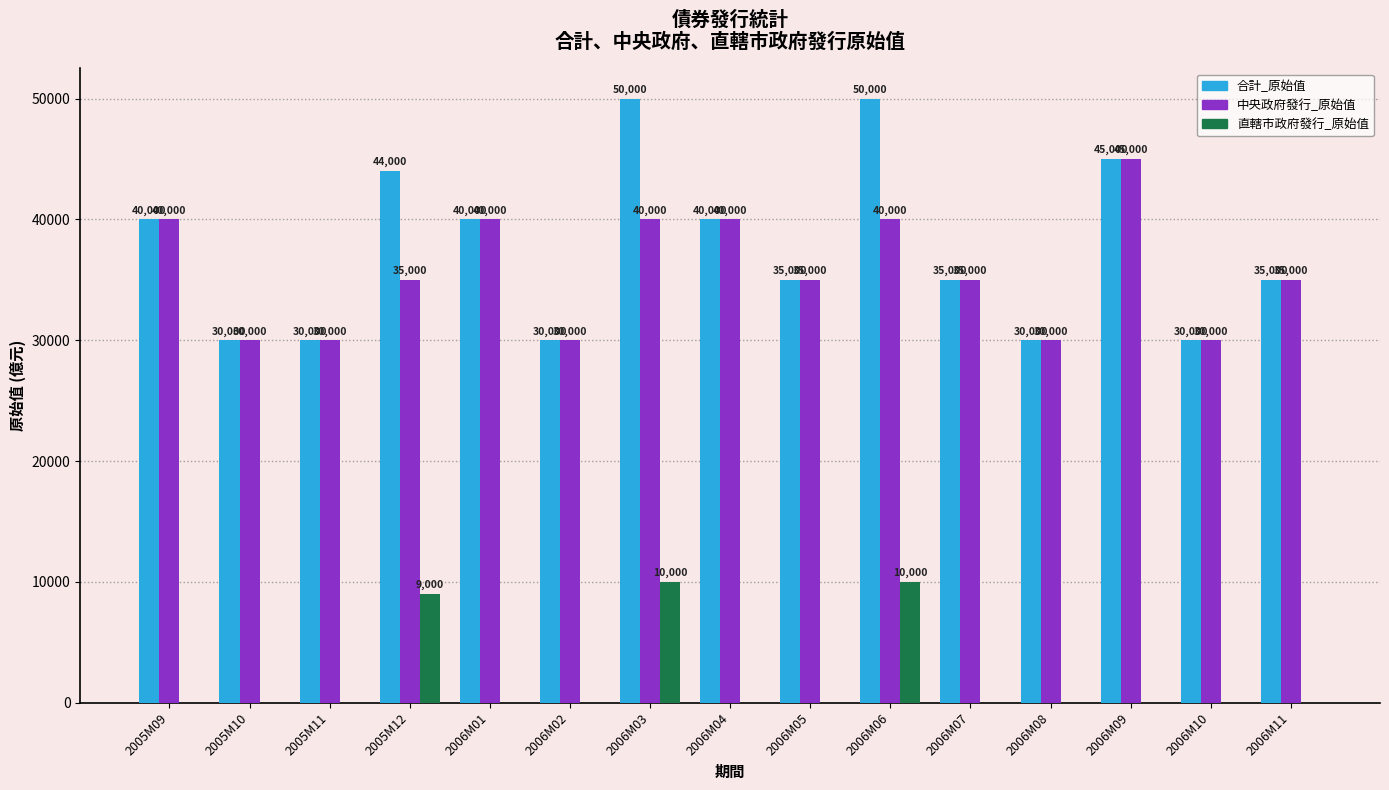

What is the sum of the 中央政府發行_原始值 values at 2006M05 and 2005M10?

65000